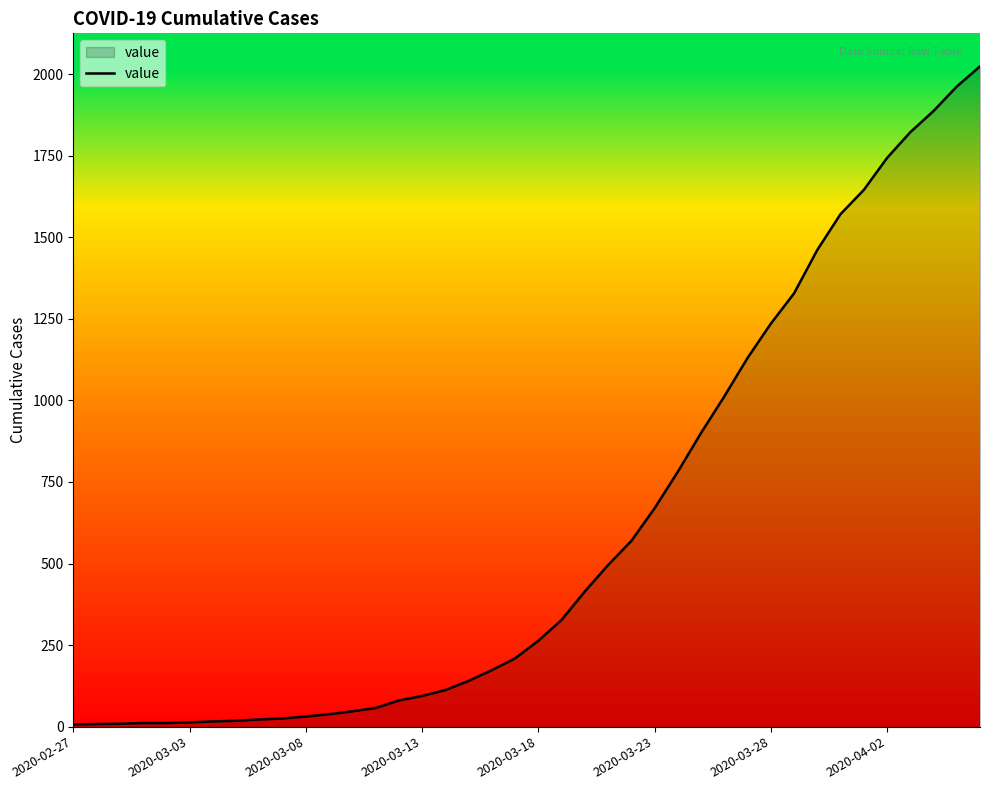

What is the average value?

609